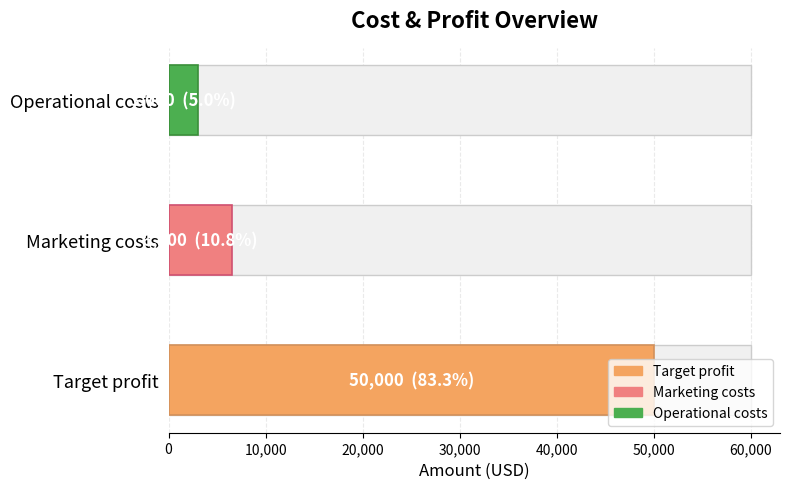

Rank the categories by value from highest to lowest.

Target profit, Marketing costs, Operational costs